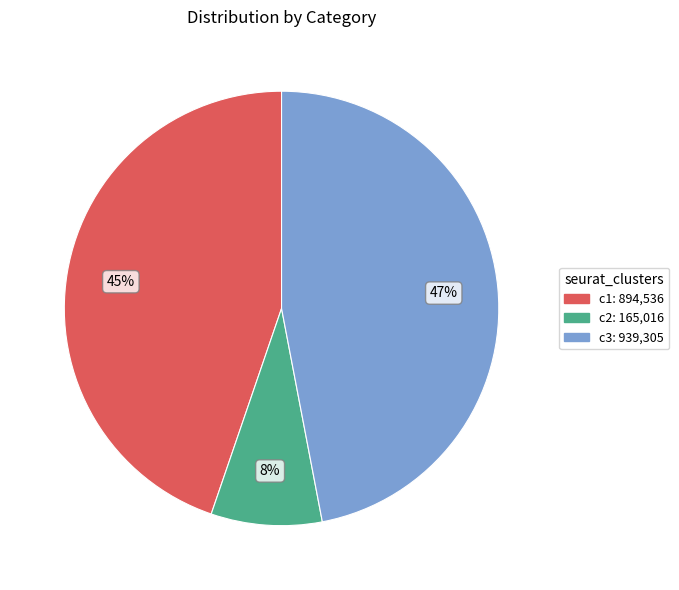

Does any single category account for the majority?

No